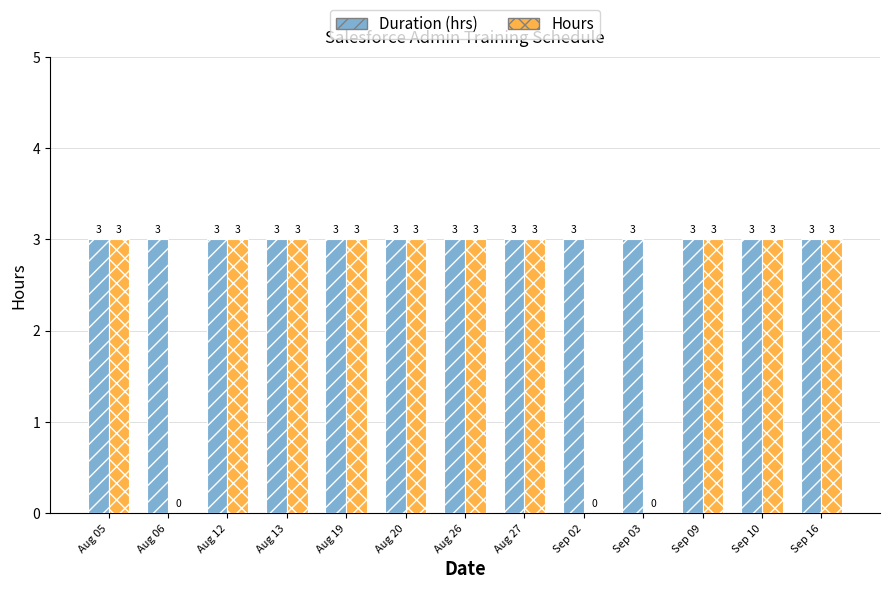

Reading left to right, extract all data points from this chart.

Duration (hrs): 3	3	3	3	3	3	3	3	3	3	3	3	3
Hours: 3	0	3	3	3	3	3	3	0	0	3	3	3